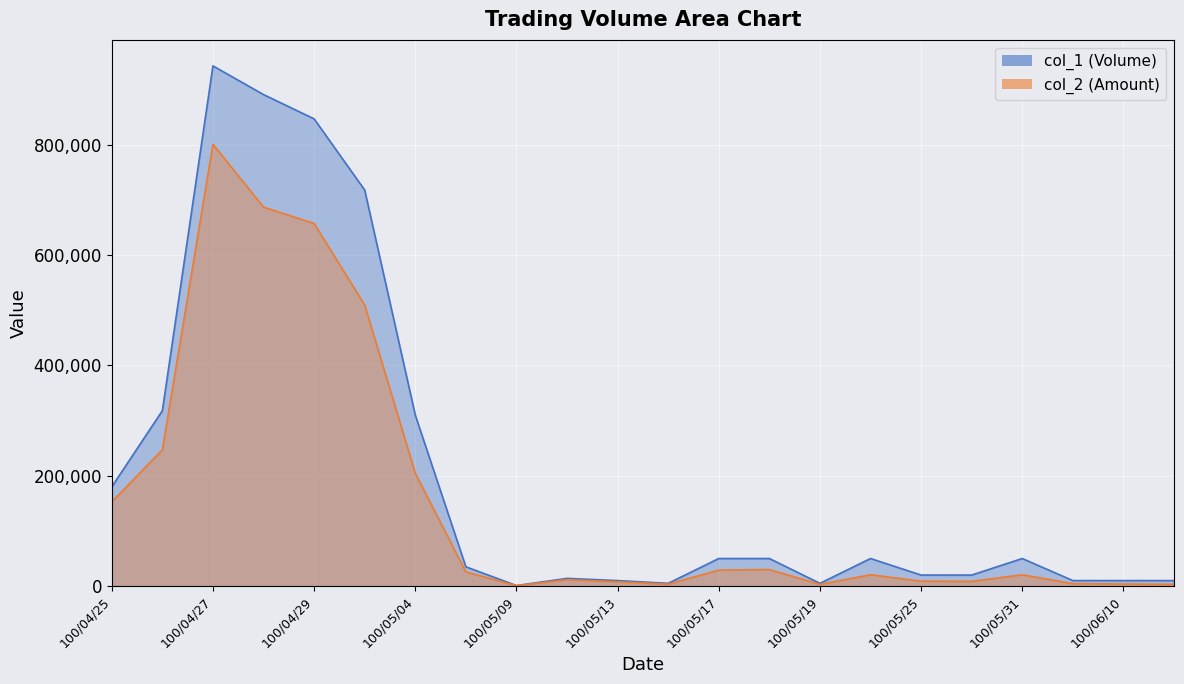

True or false: col_1 and col_2 cross at least once.

False